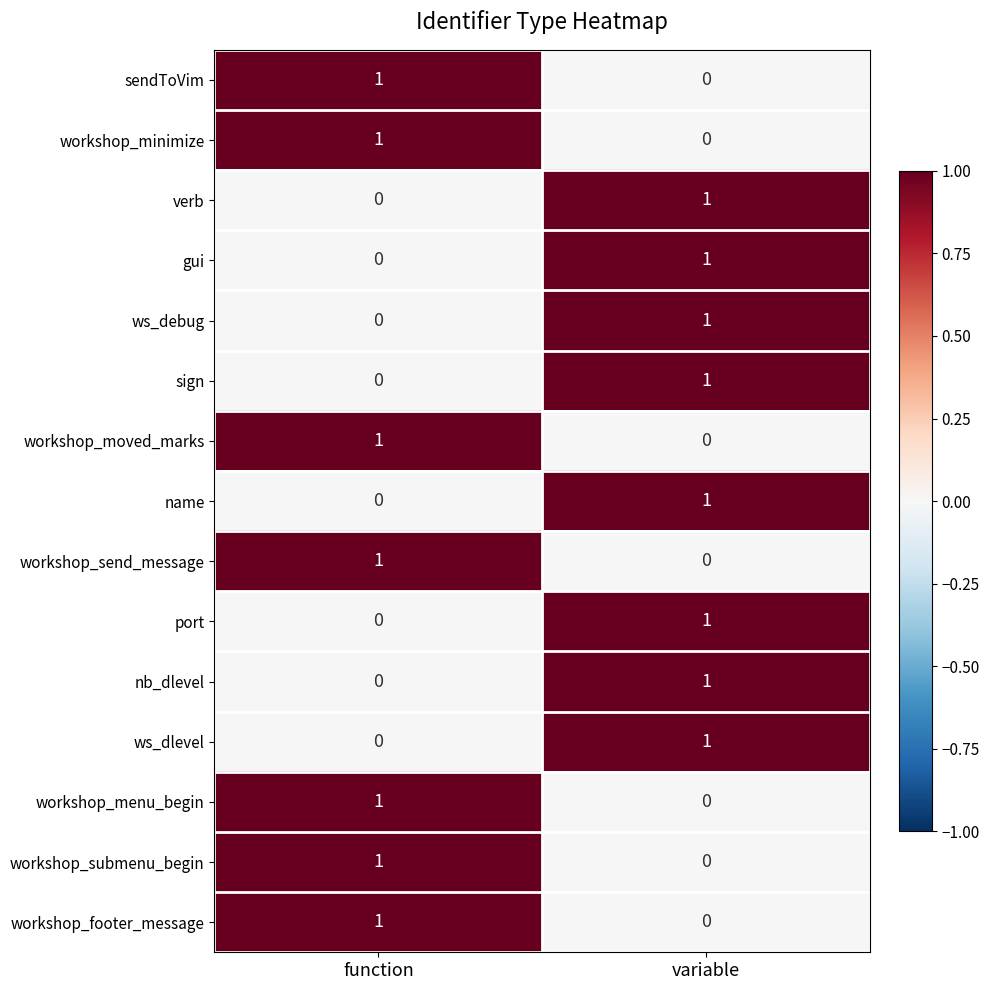

Reading left to right, what are all the values shown in this chart?

sendToVim: 1	0
workshop_minimize: 1	0
verb: 0	1
gui: 0	1
ws_debug: 0	1
sign: 0	1
workshop_moved_marks: 1	0
name: 0	1
workshop_send_message: 1	0
port: 0	1
nb_dlevel: 0	1
ws_dlevel: 0	1
workshop_menu_begin: 1	0
workshop_submenu_begin: 1	0
workshop_footer_message: 1	0